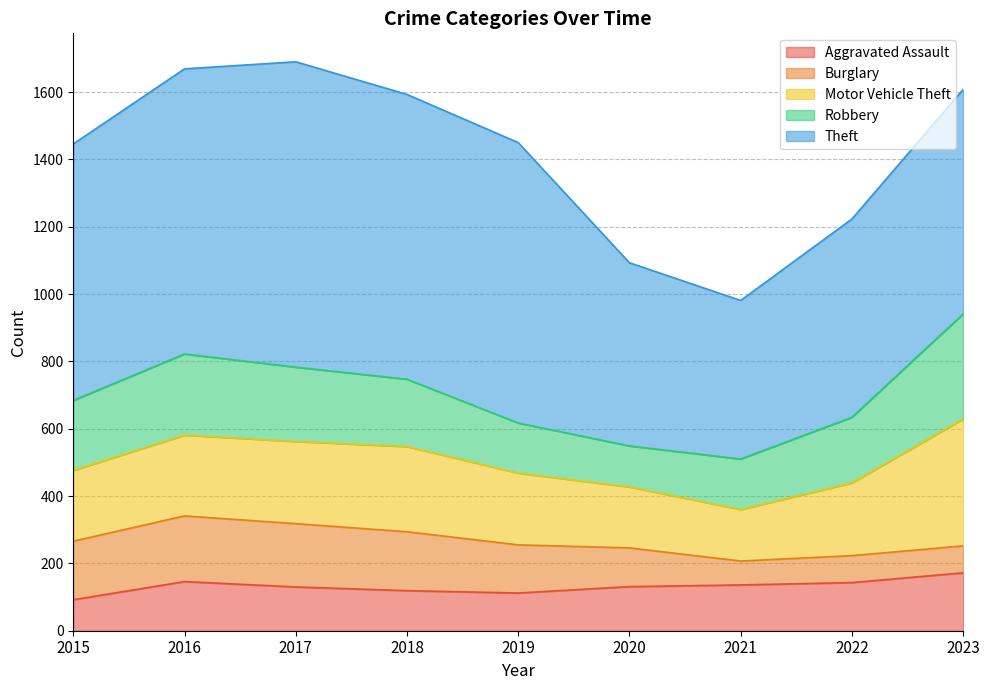

Between 2015 and 2023, which series saw the biggest shift?

Motor Vehicle Theft